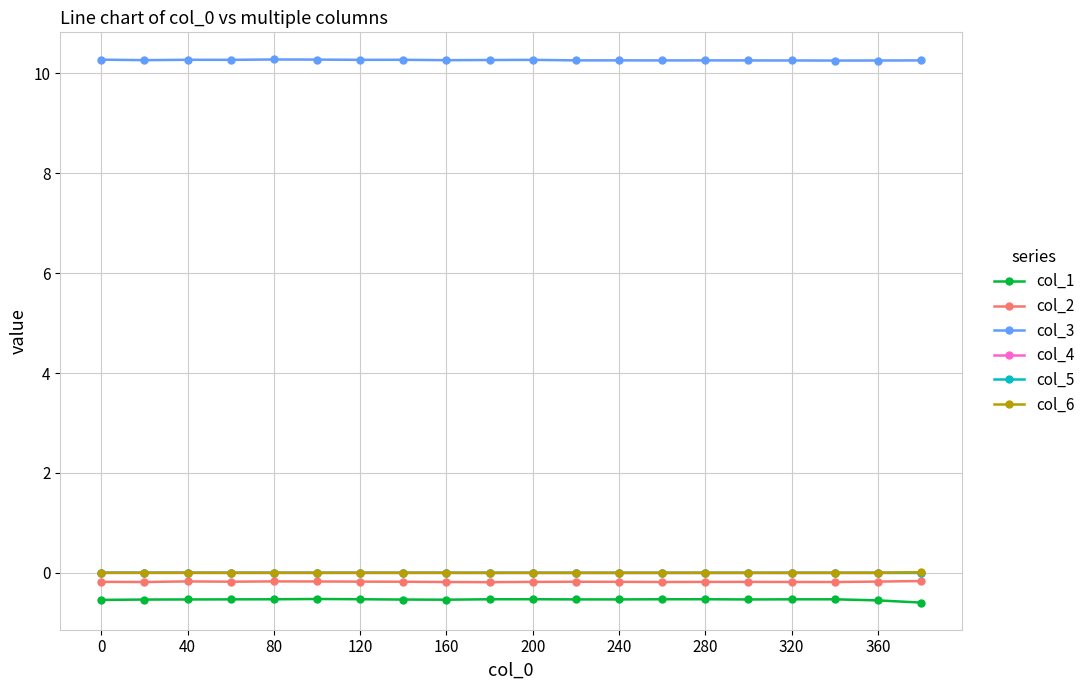

What is the value of the col_3 point at the 20th from the left?

10.3